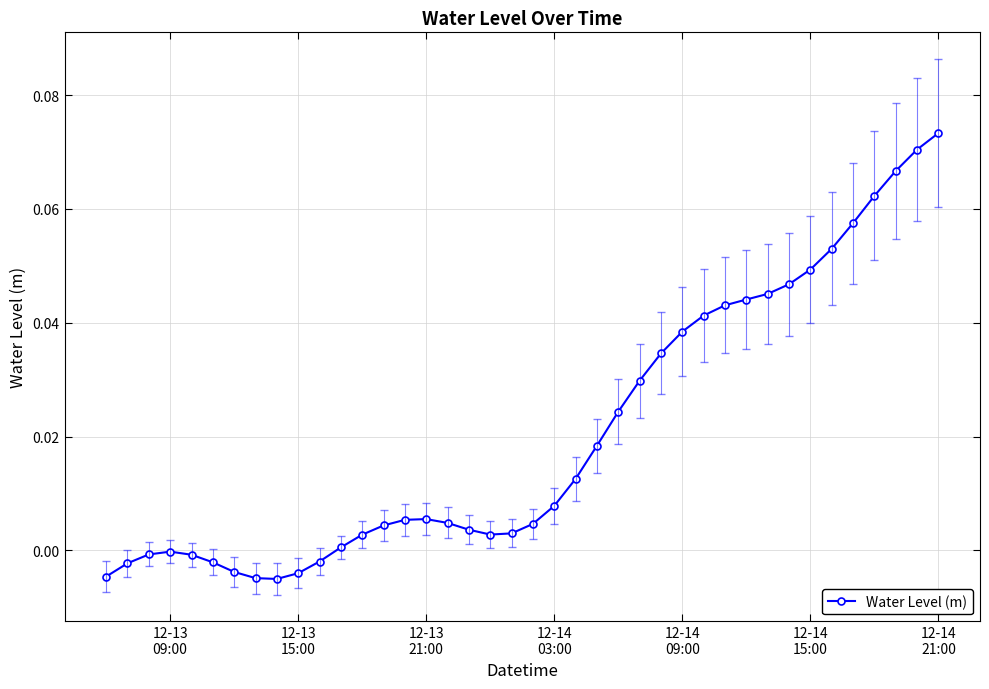

What is the sum of all values?

0.8